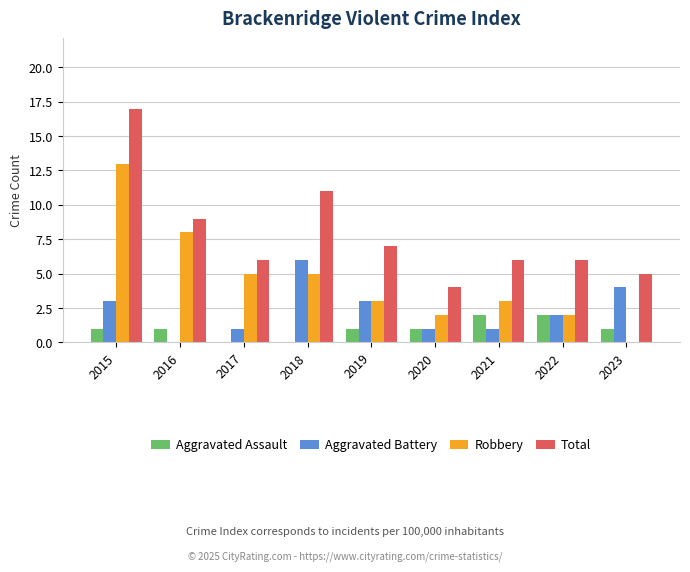

True or false: Total has a value of 7 at 2019.

True